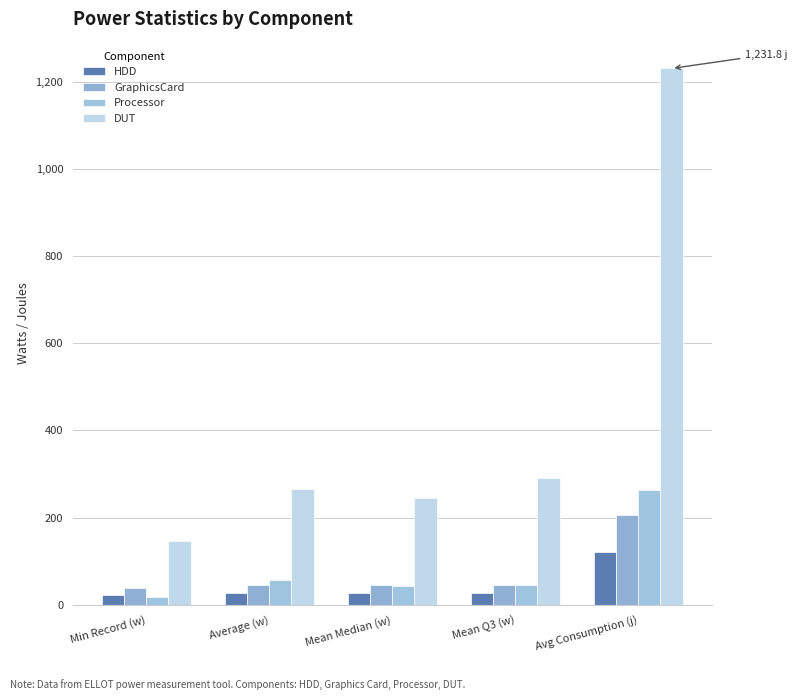

What is the difference between the maximum and minimum values in the HDD series?

98.7